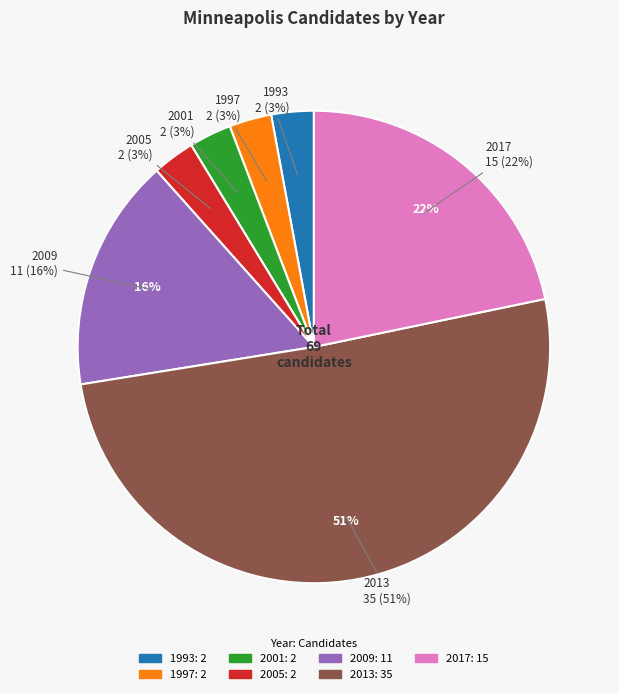

Which has a higher value, 2005 or 1993?

2005